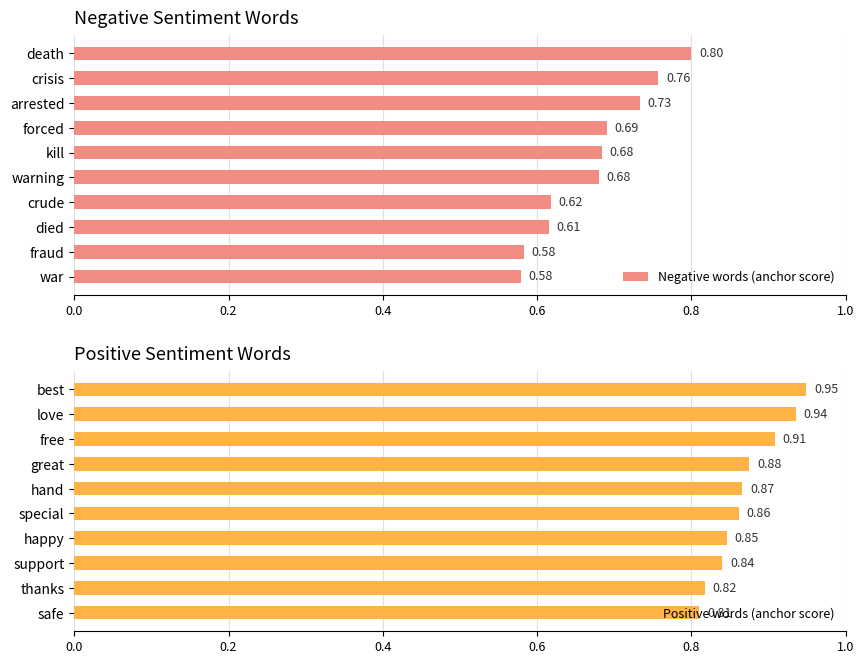

Are the bars horizontal?

Yes